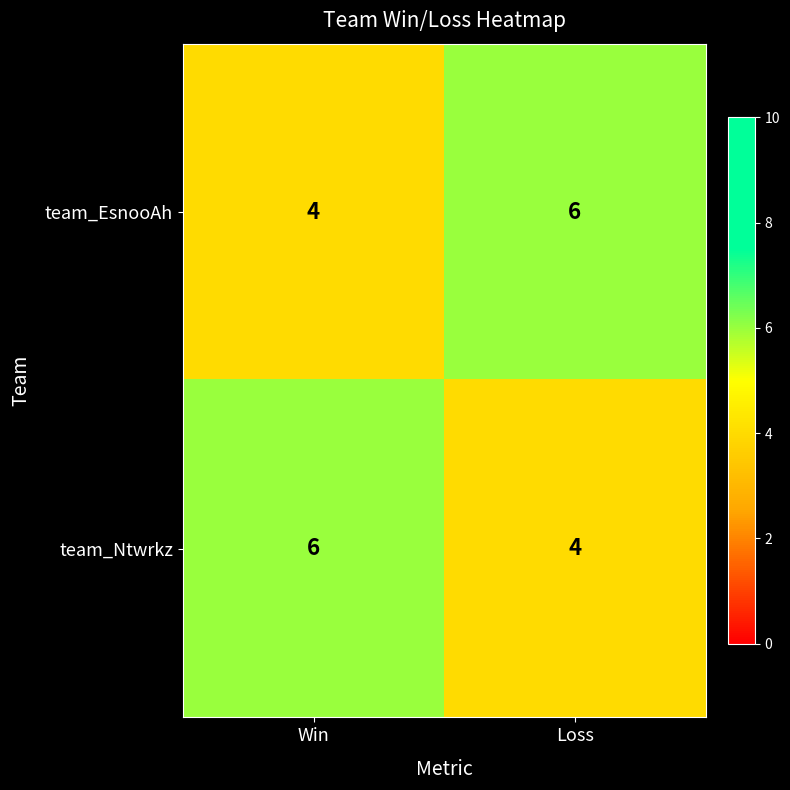

Count the number of data series in this chart.

2